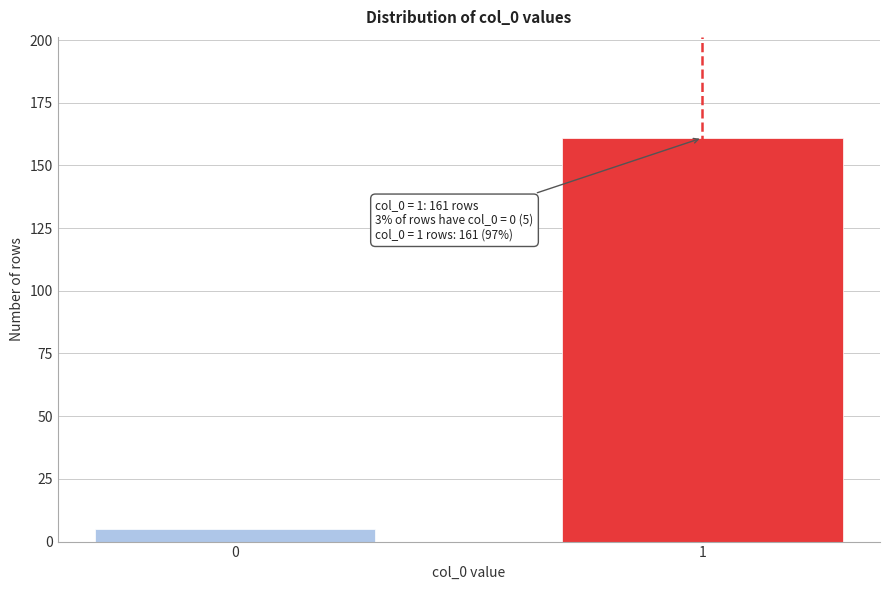

Reading left to right, transcribe all the data shown in this chart.

0=5	1=161